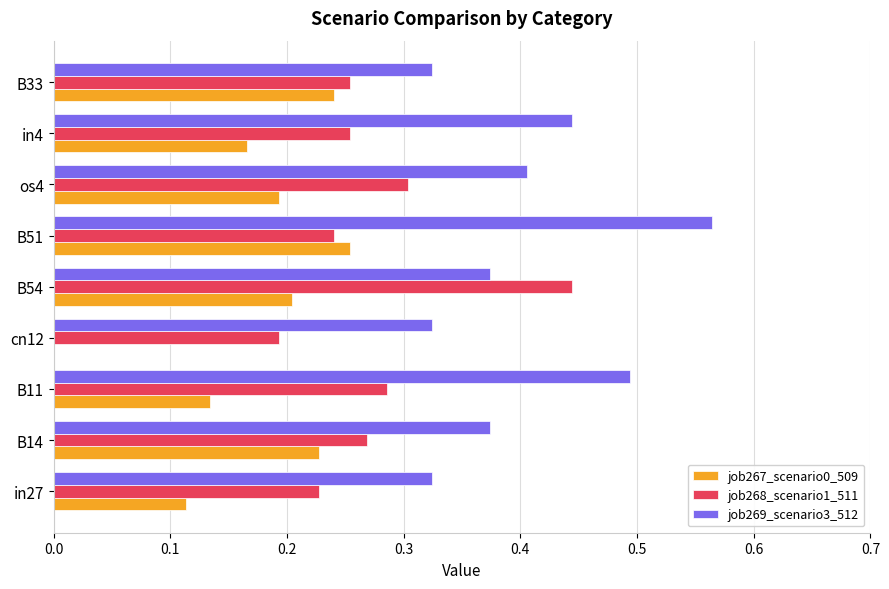

True or false: job268_scenario1_511 has a value of 0.3 at B11.

True